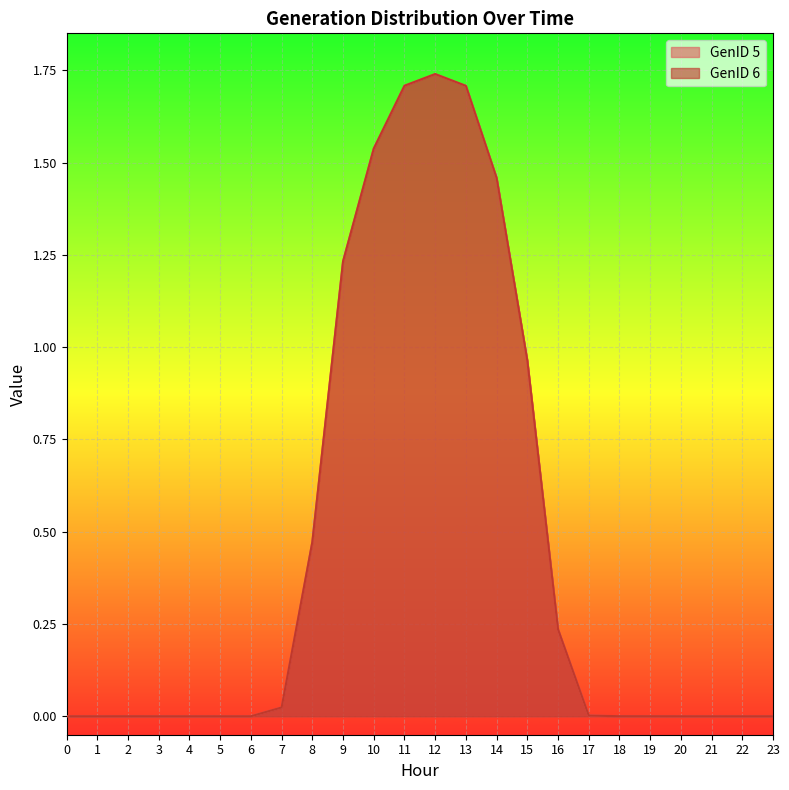

How many lines are shown in the chart?

2